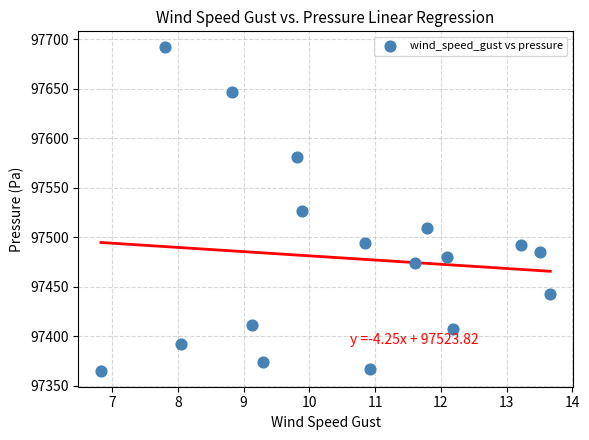

What is the range of X values (max minus min)?

6.8